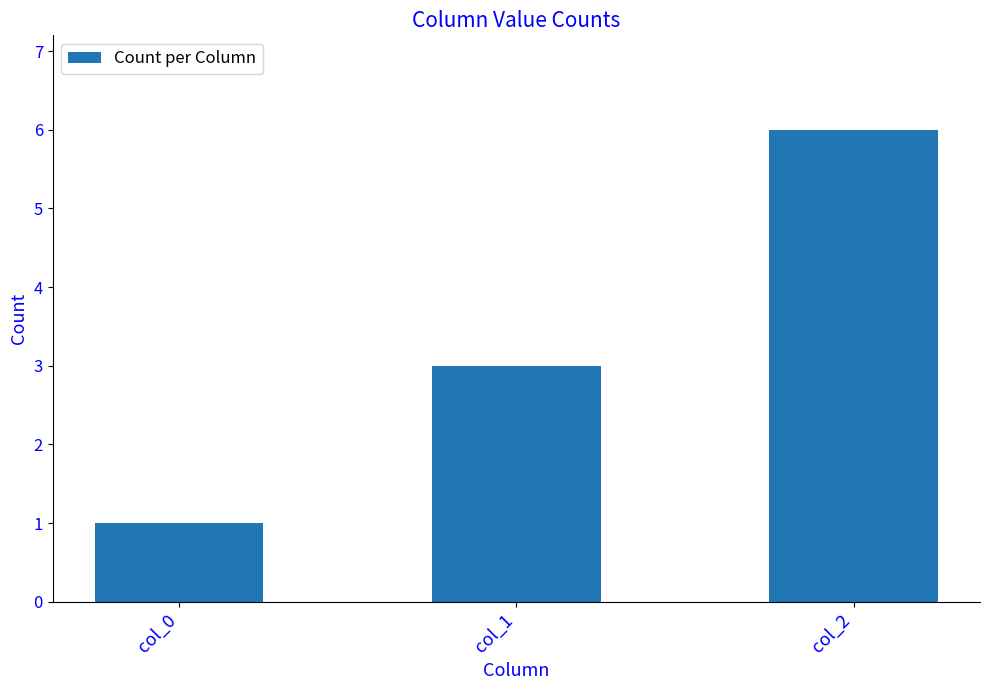

The chart shows a value of 1 at col_1. True or false?

False